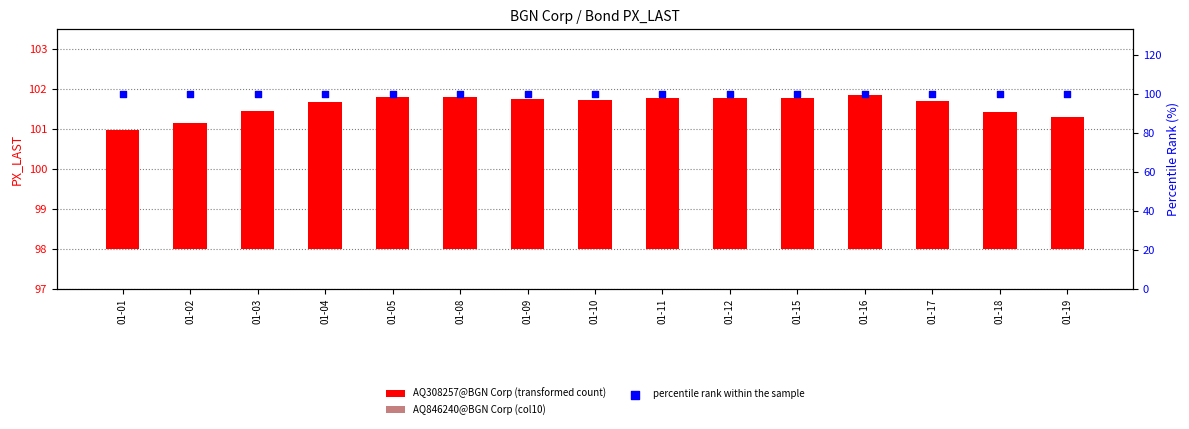

Which series contains the highest Y value?

percentile rank within the sample